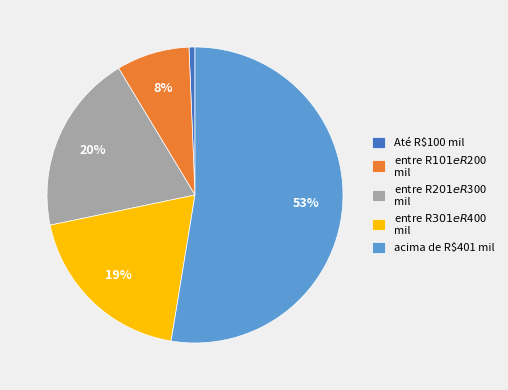

Is there any slice that represents more than half of the pie?

Yes